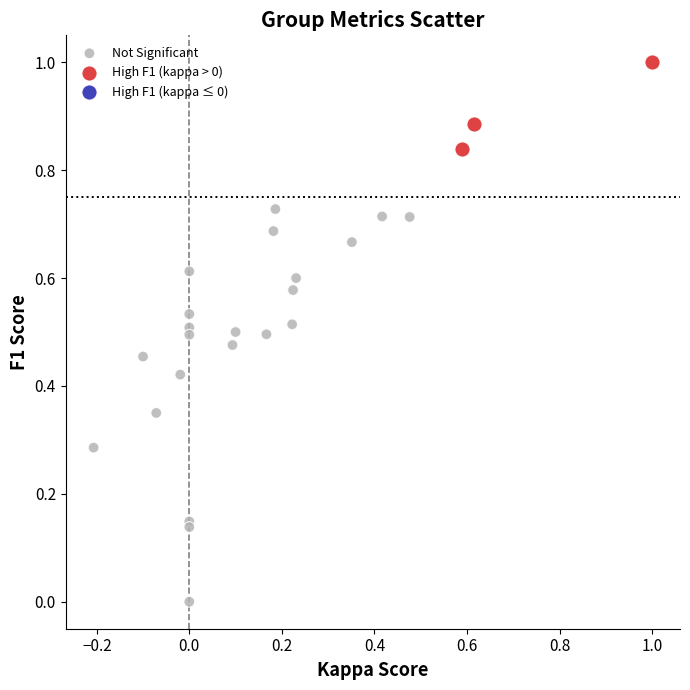

Which series has the widest spread of Y values?

Not Significant